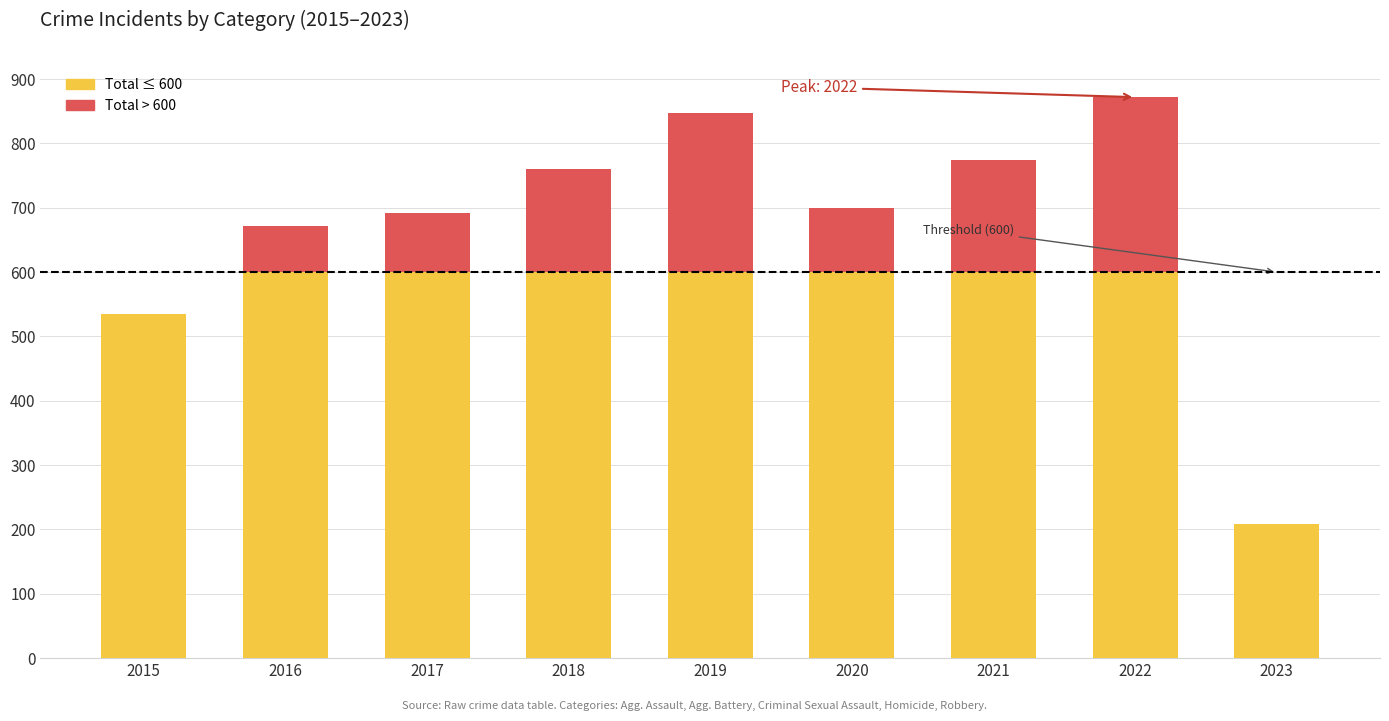

What is the total value across all series at 2020?

700